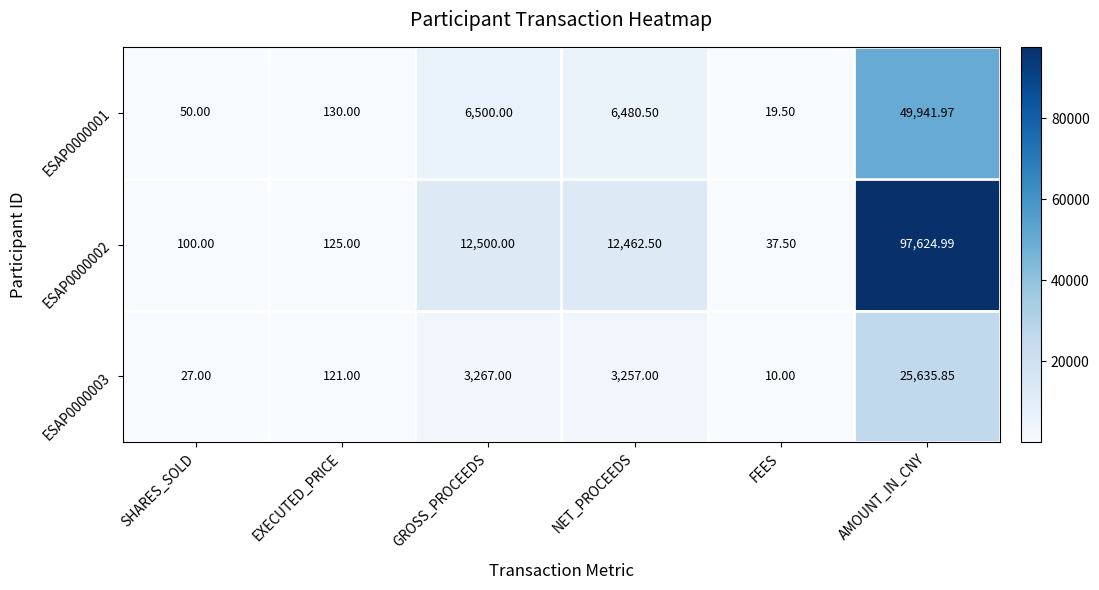

Where does the ESAP0000002 series first go above 12462?

GROSS_PROCEEDS